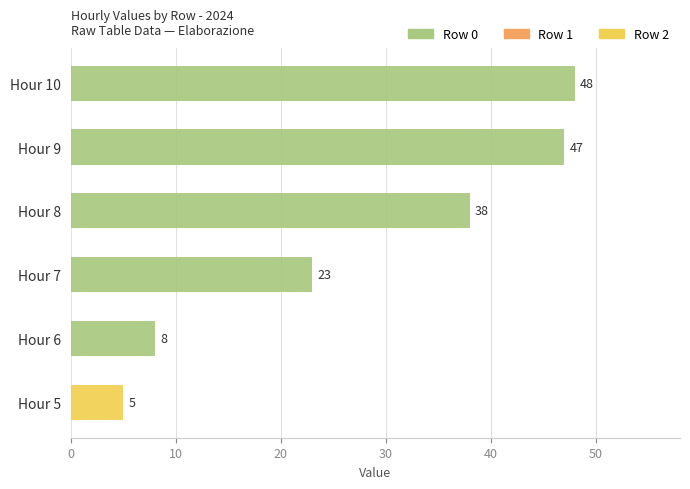

What are all the series names shown in the legend?

Row 0, Row 1, Row 2